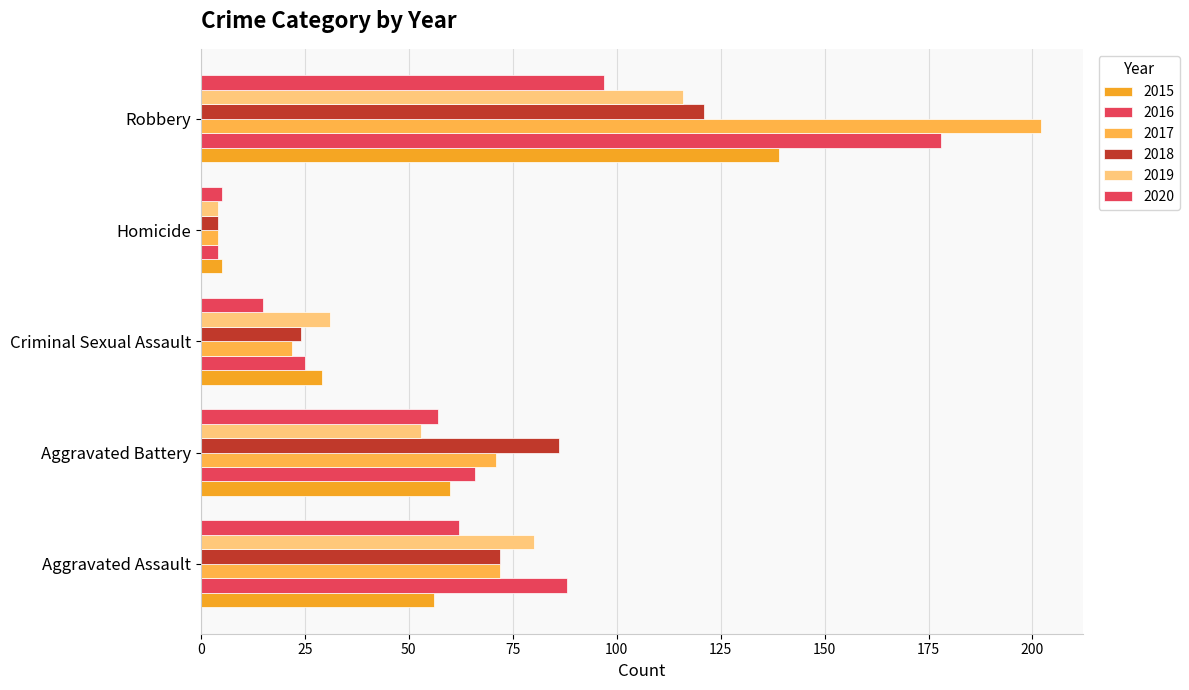

What is the difference between the second highest and second lowest values in the 2018 series?

62